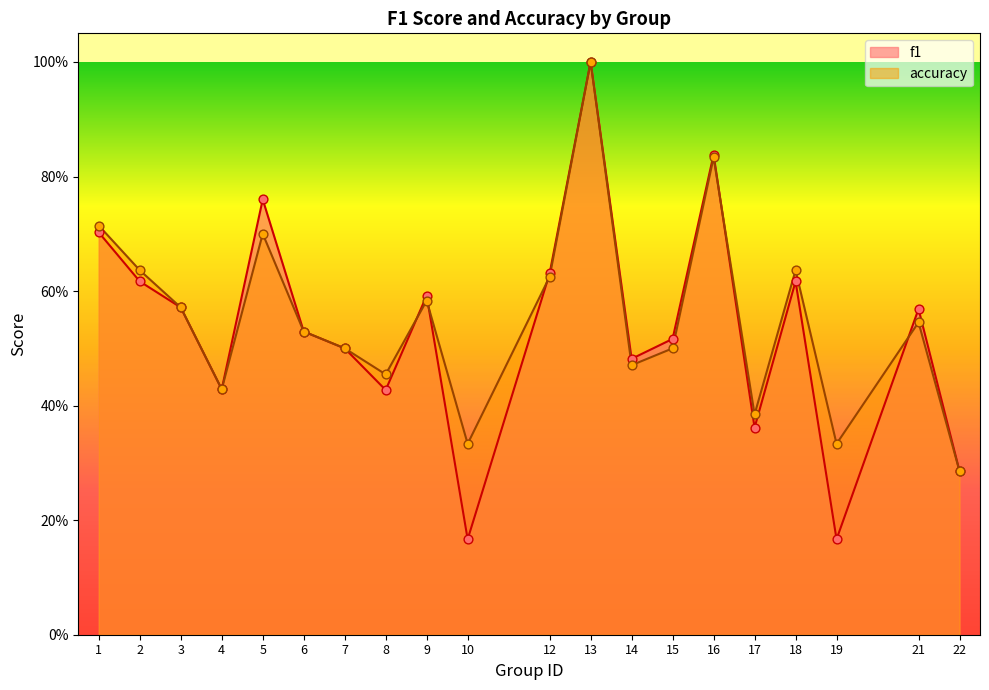

Which series has the widest spread of Y values?

f1